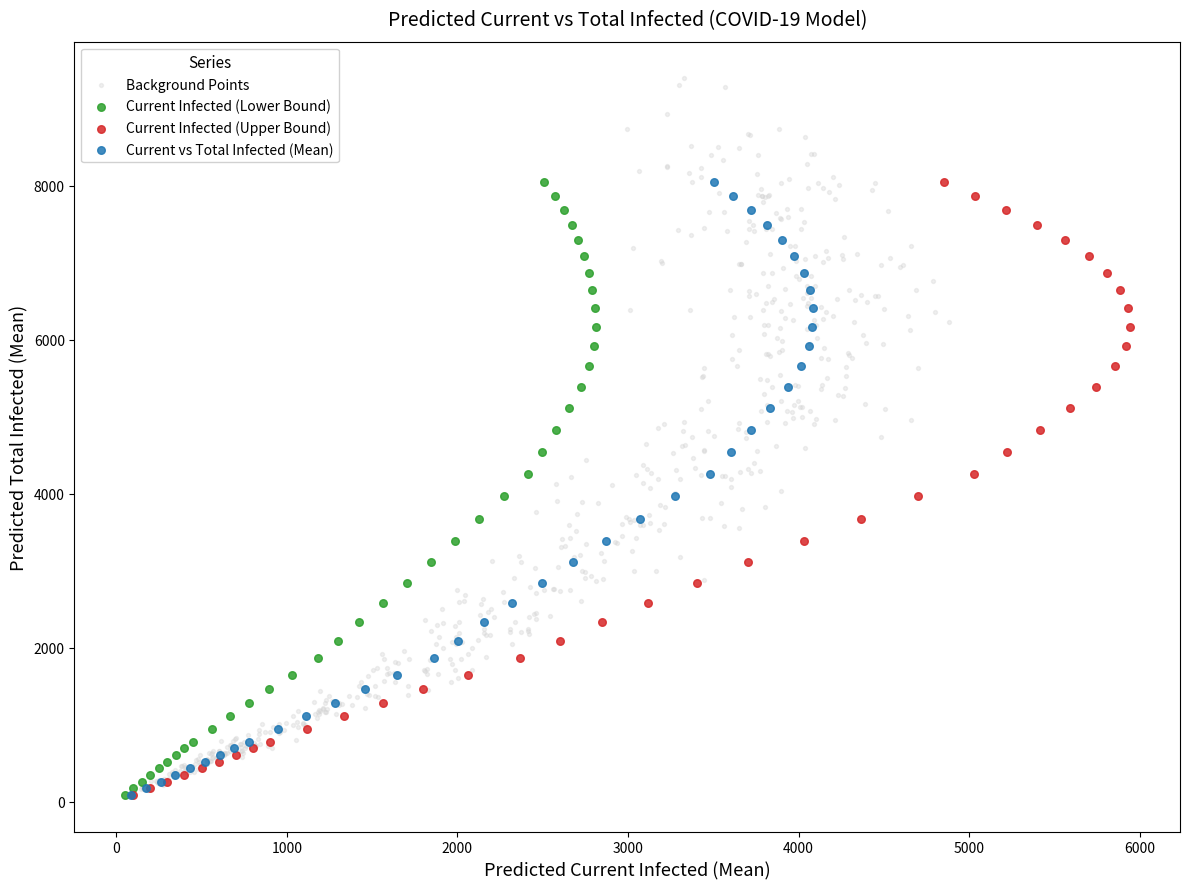

Which series has the largest Y range (max minus min)?

Background Points